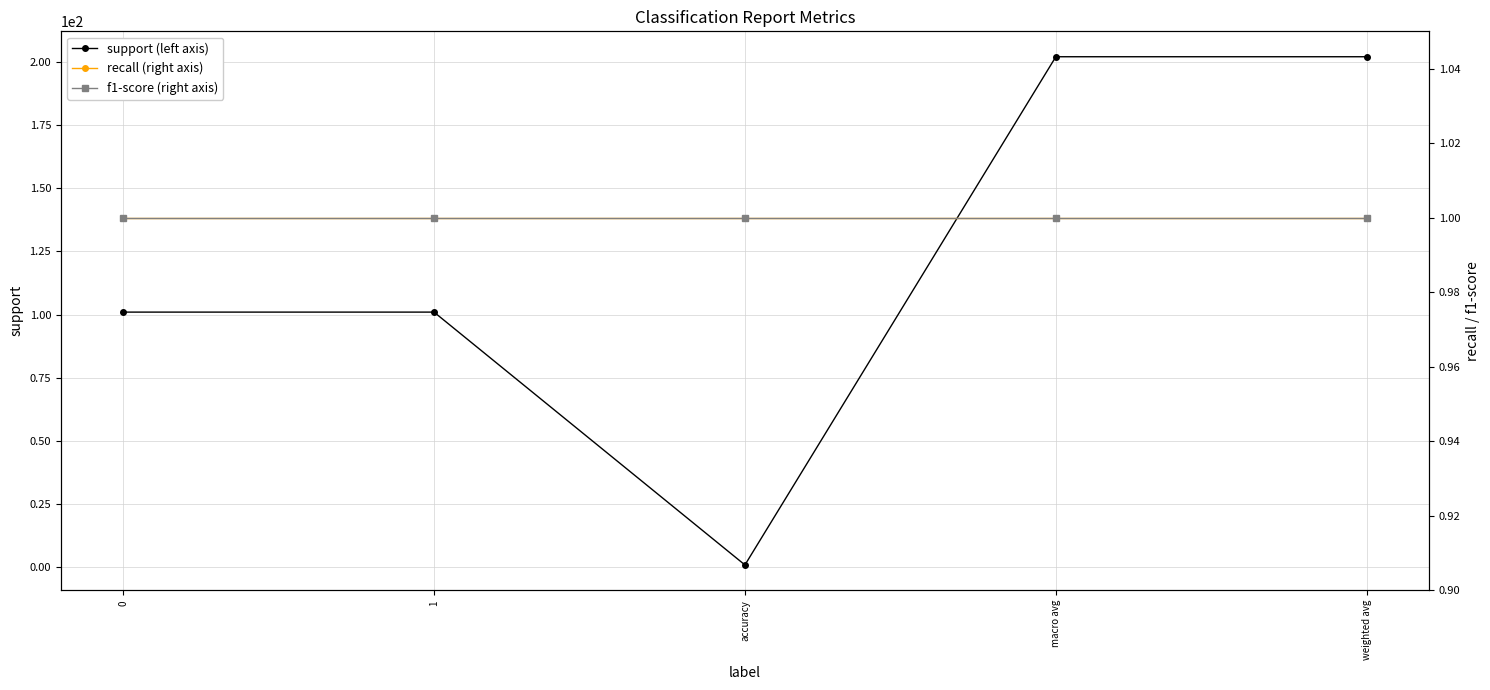

Is it true that recall (right axis) equals 1 at macro avg?

True